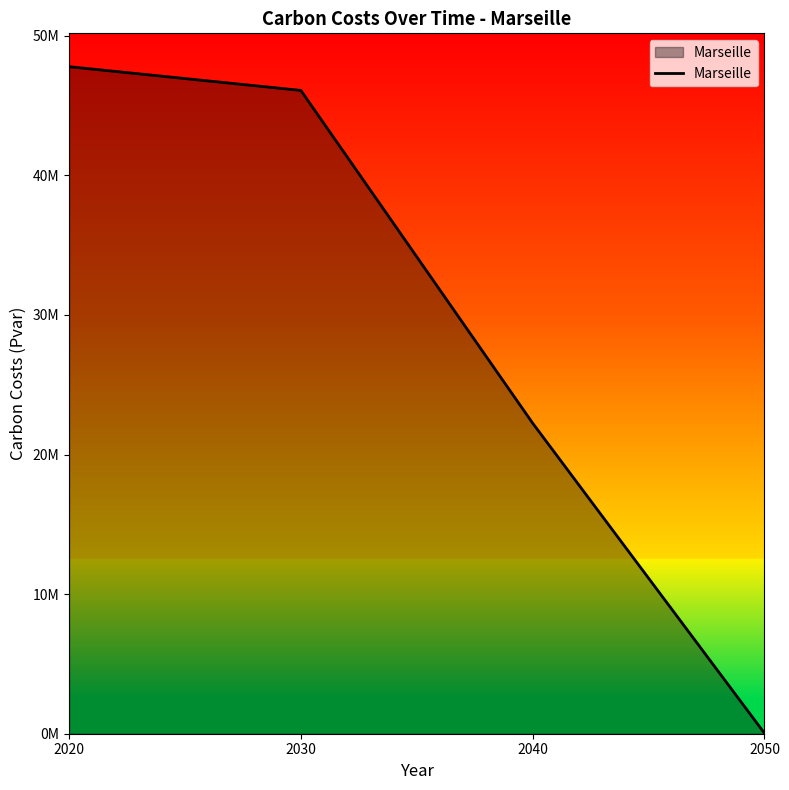

Which label corresponds to the largest value in the chart?

2020